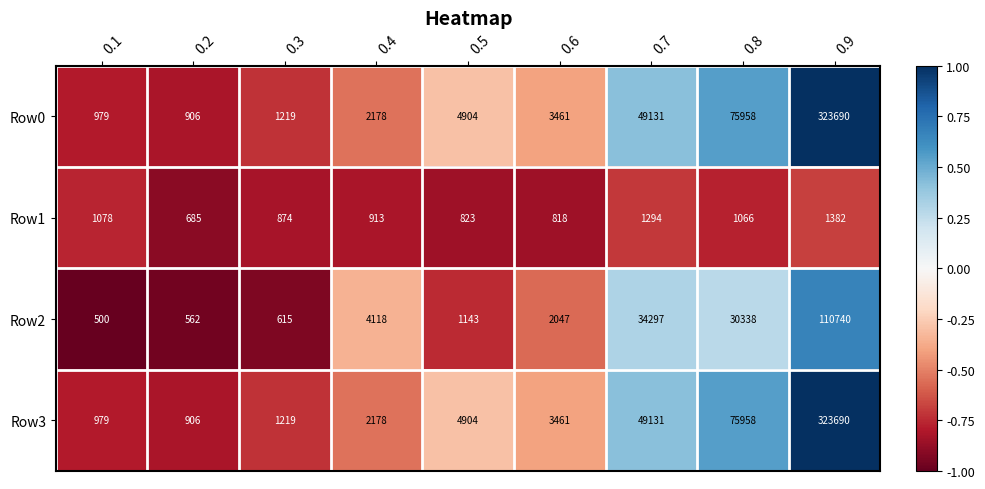

What is the difference between the maximum and minimum values in the Row1 series?

697